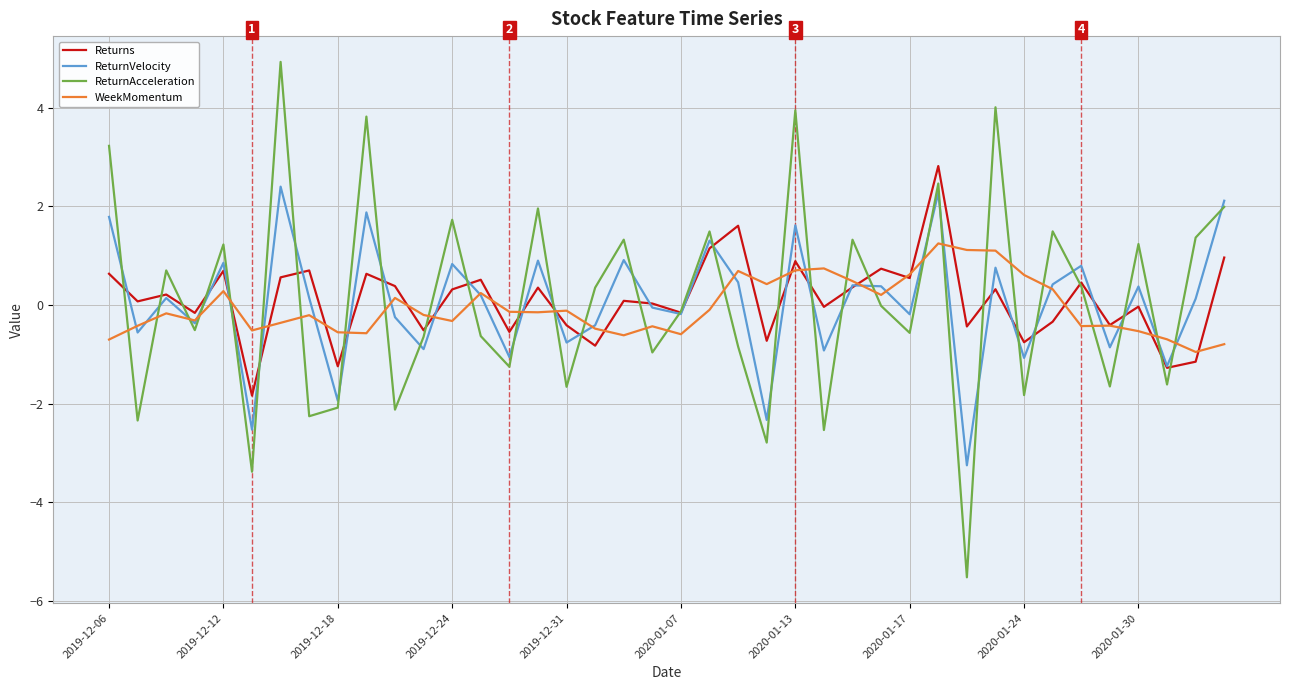

What is the maximum value shown in the chart?

4.9